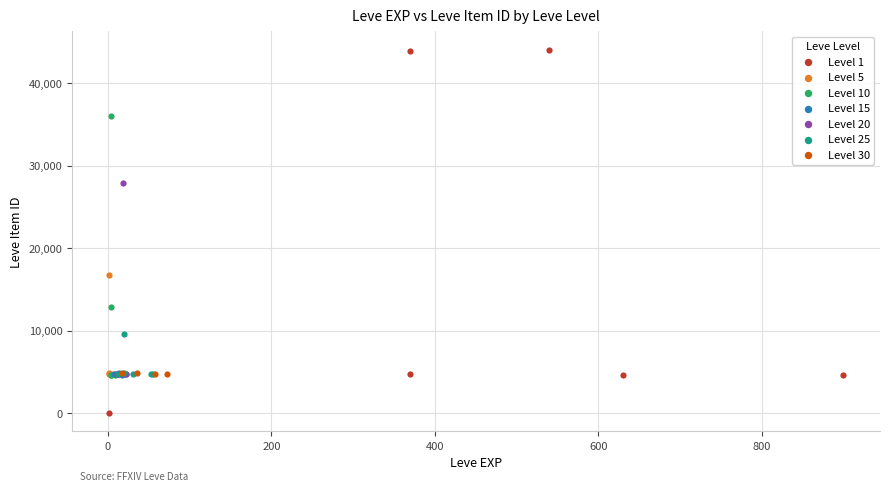

Which series reaches the minimum Y coordinate?

Level 1